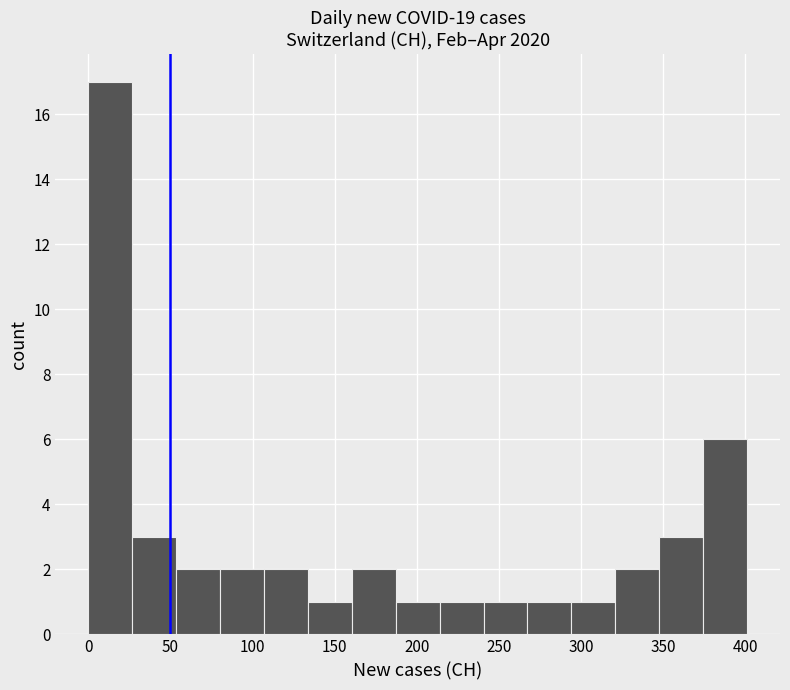

Reading left to right, transcribe this chart: for each bar, give the range it covers on the x-axis and its height. Neither the bar edges nor the heights are printed on the chart, so give them approximately, as read against the axes.

0 to 25: 17
25 to 55: 3
55 to 80: 2
80 to 105: 2
105 to 135: 2
135 to 160: 1
160 to 185: 2
185 to 215: 1
215 to 240: 1
240 to 265: 1
265 to 295: 1
295 to 320: 1
320 to 350: 2
350 to 375: 3
375 to 400: 6